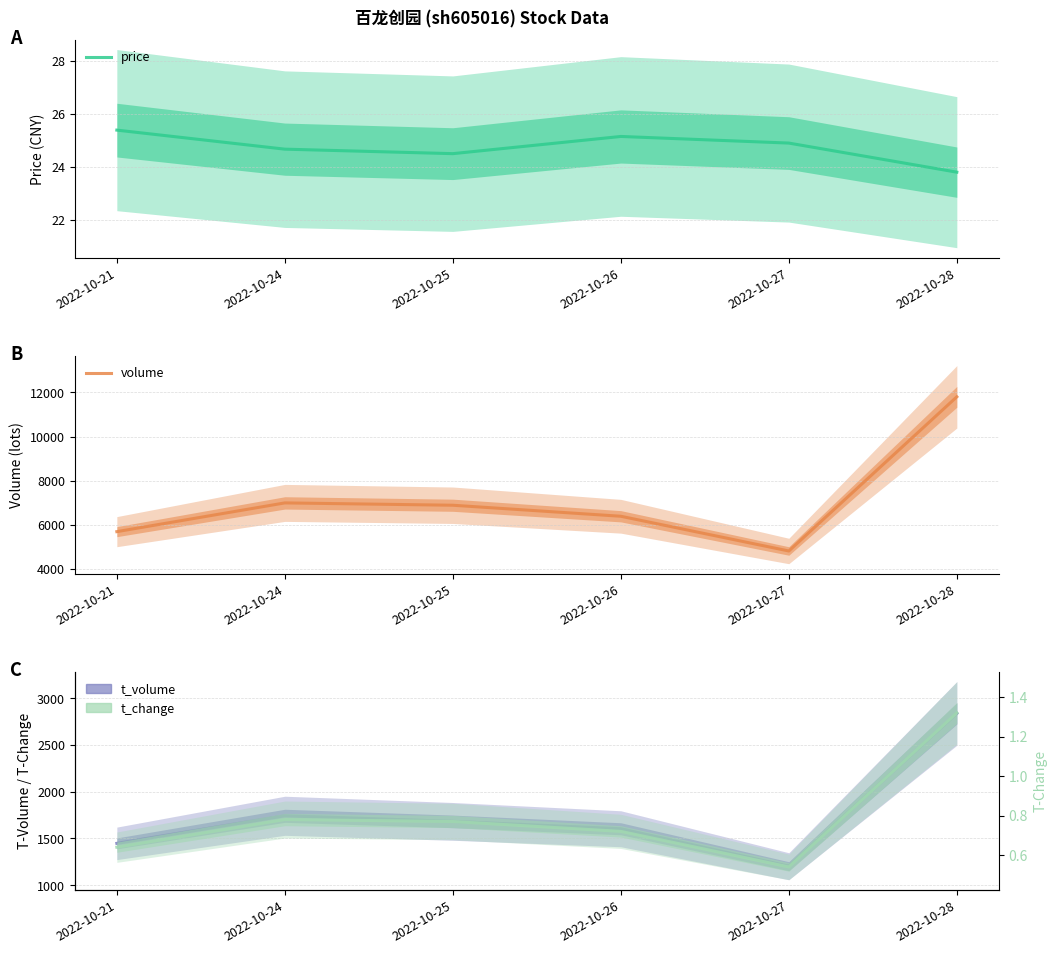

What is the value of the price point at the 5th from the left?

24.9